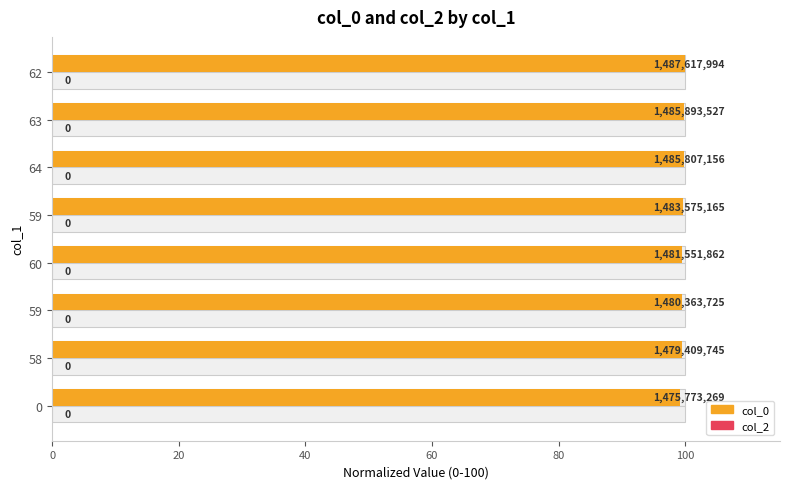

The value of col_0 at 60 is 49.3. True or false?

False